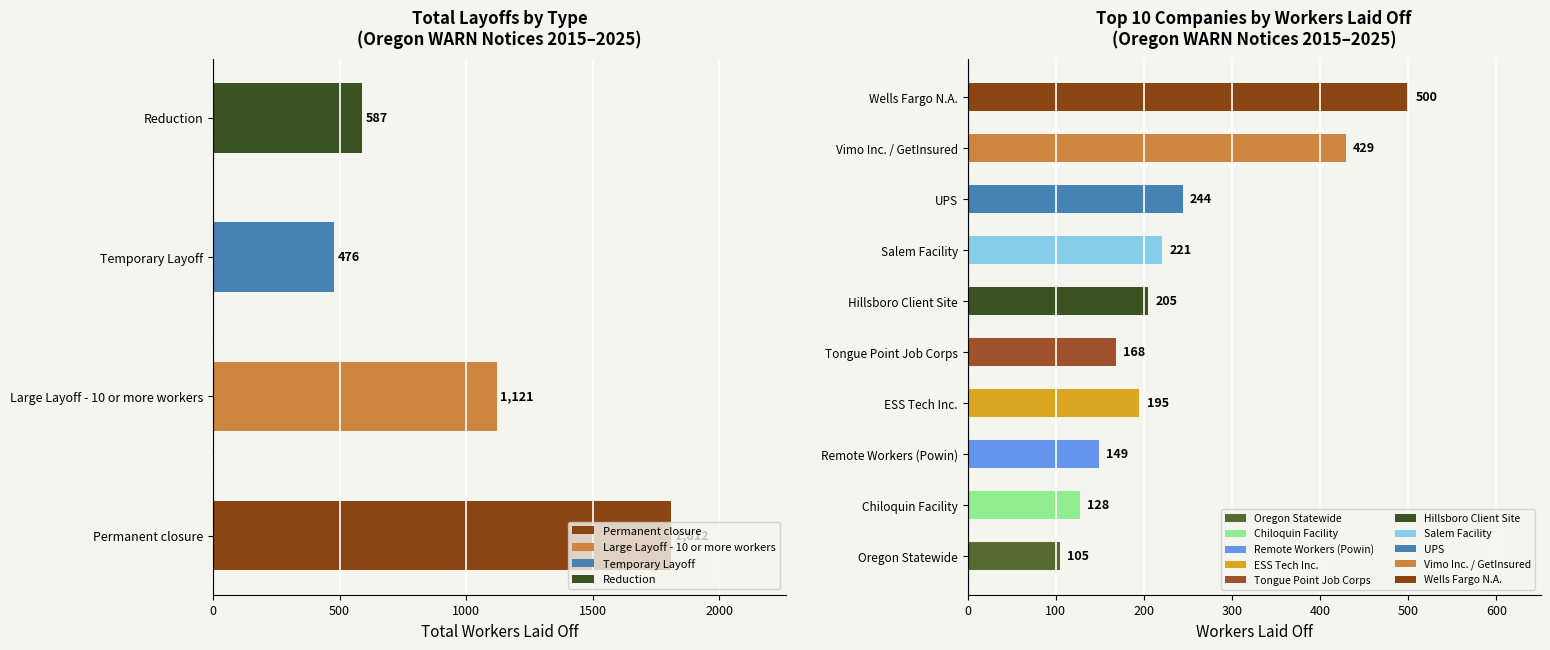

Are the bars horizontal?

Yes